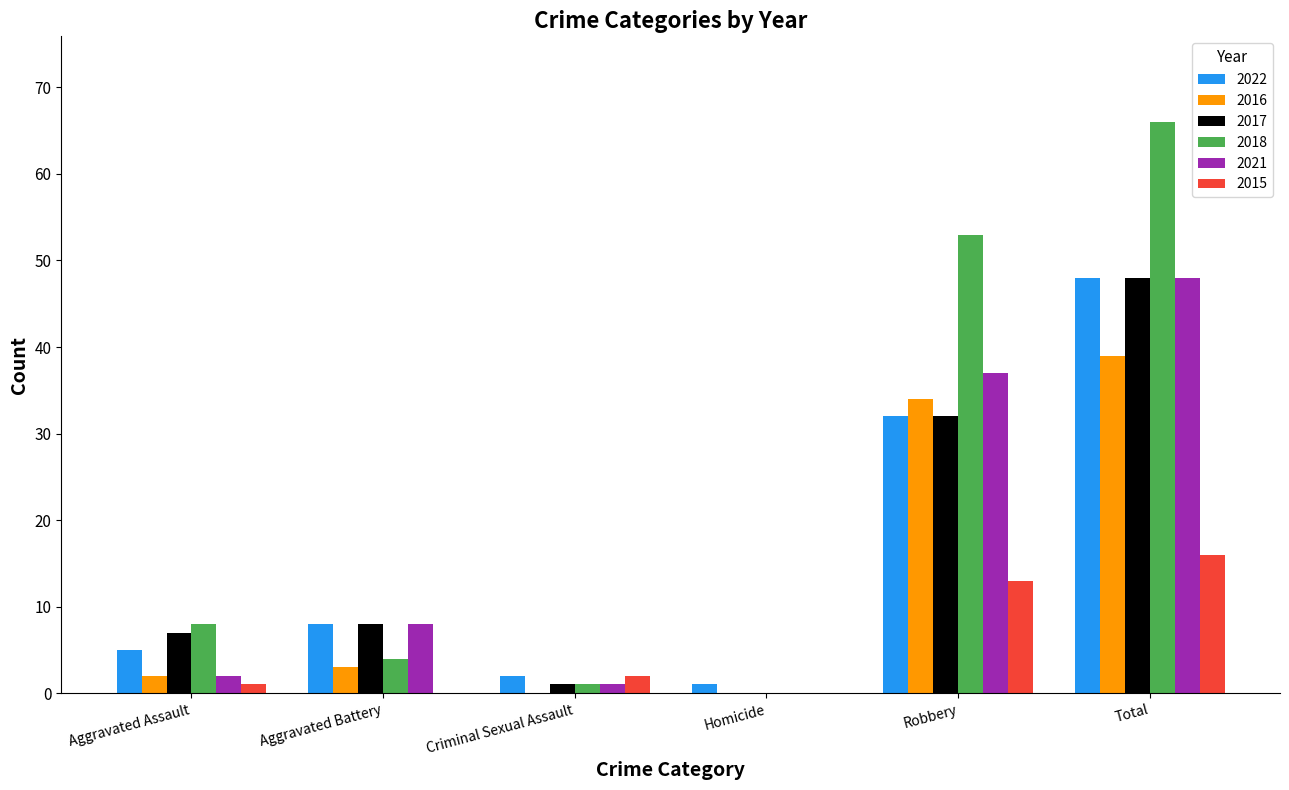

Is it true that 2017 equals 1 at Criminal Sexual Assault?

True